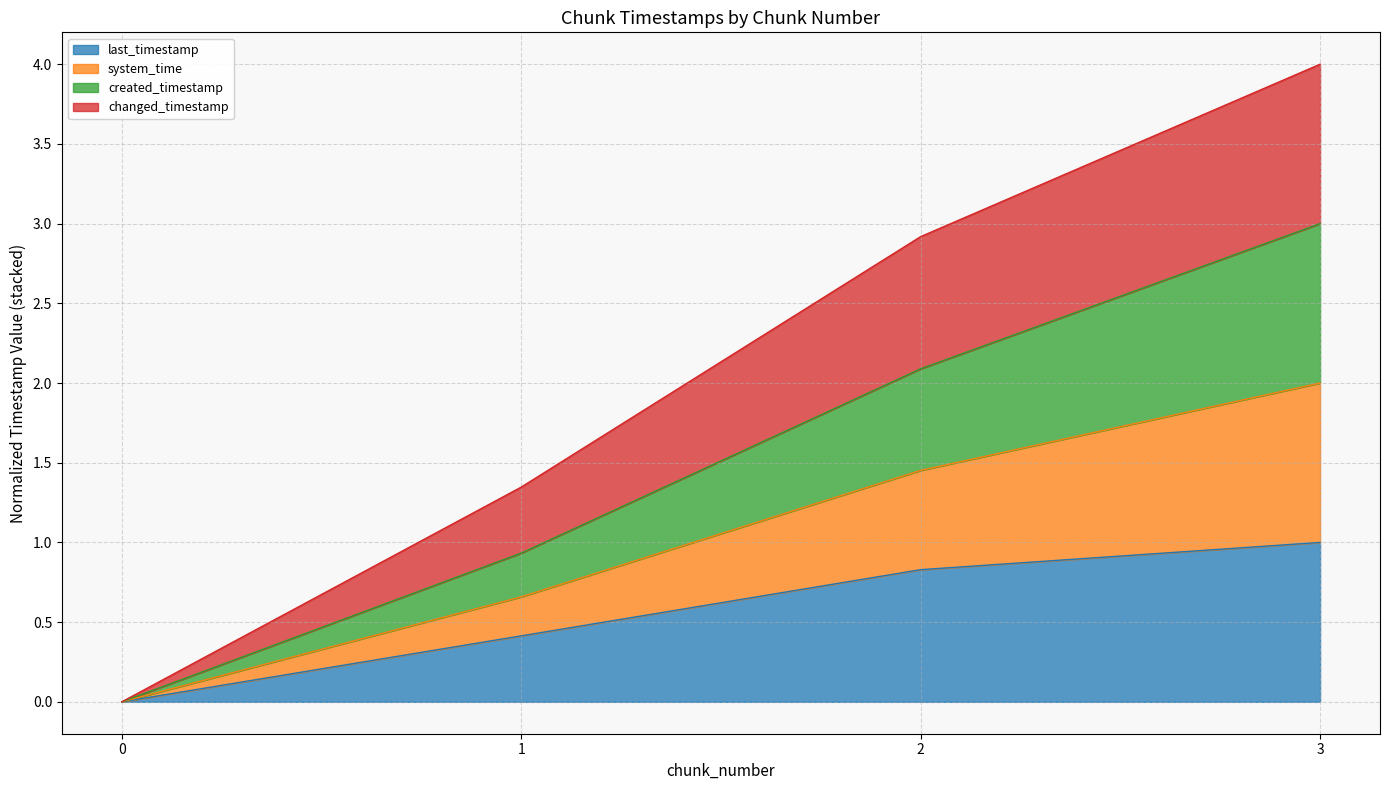

Does the chart have visible grid lines?

Yes